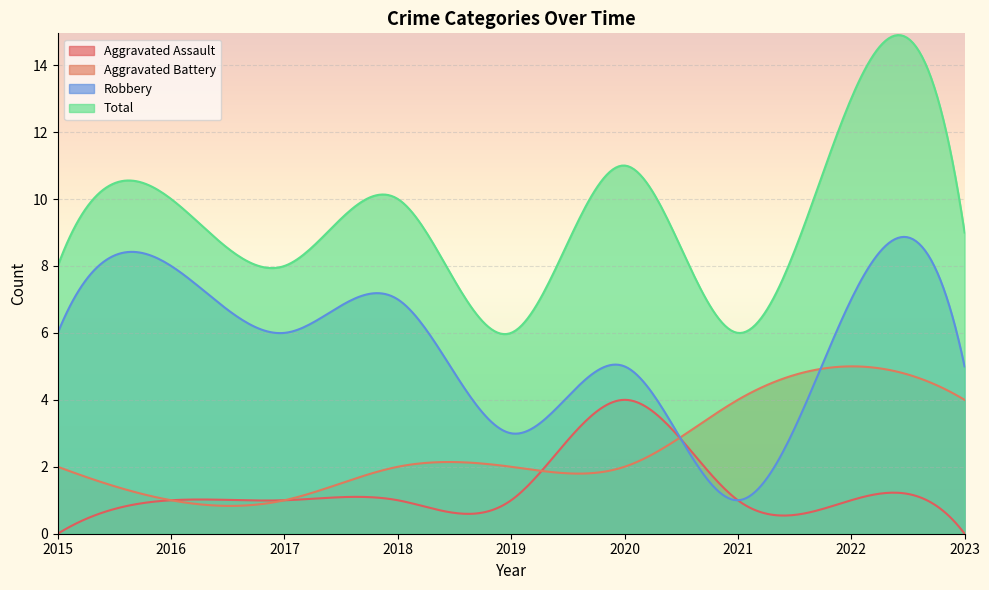

True or false: Robbery has more than 1 points higher than both neighbors.

True